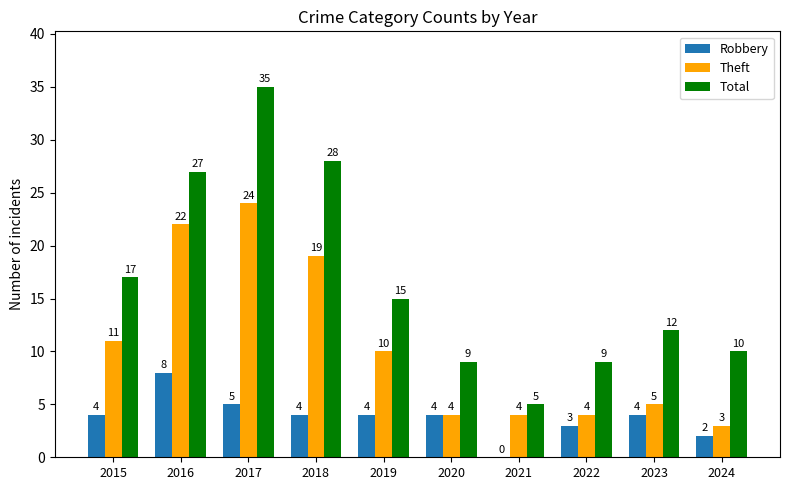

How many values in Robbery are above zero?

9